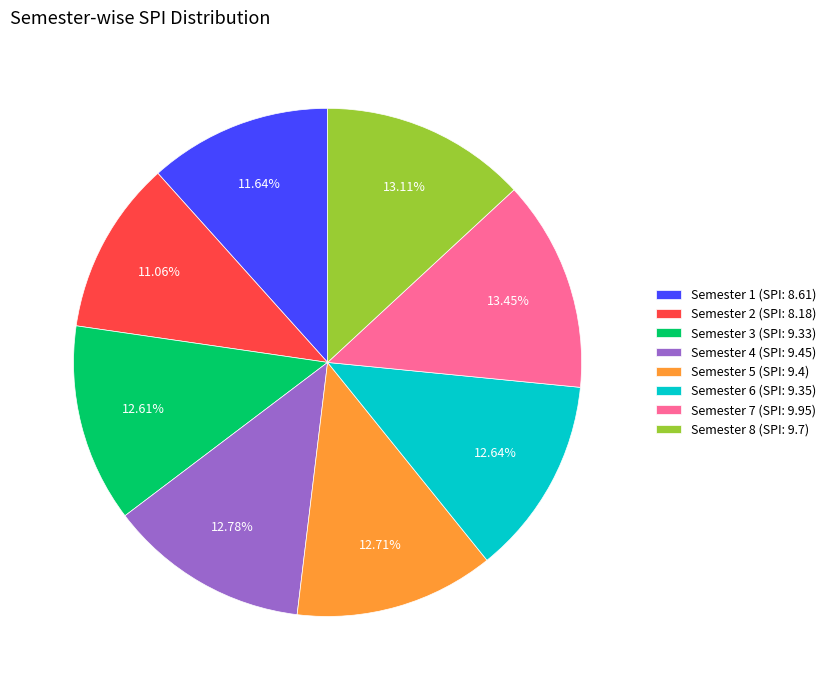

Combined, do Semester 7 (SPI: 9.95) and Semester 1 (SPI: 8.61) account for over 50%?

No